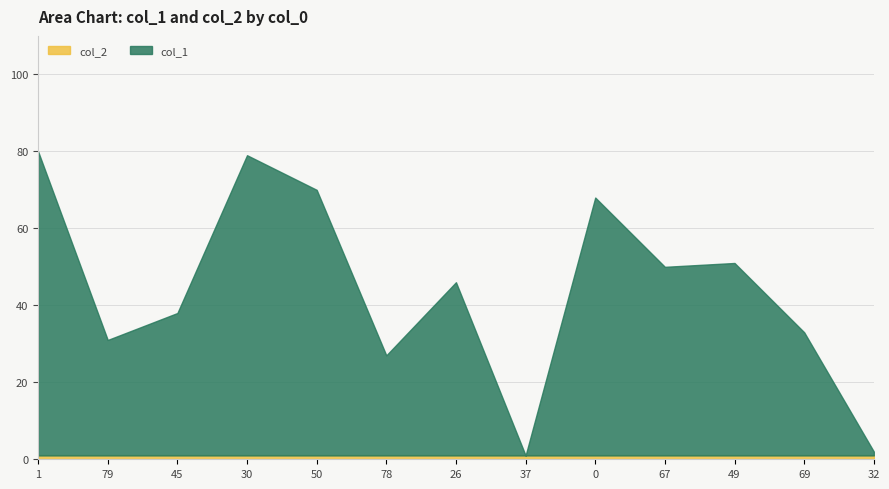

Rank the series by their maximum value, from lowest to highest.

col_2, col_1